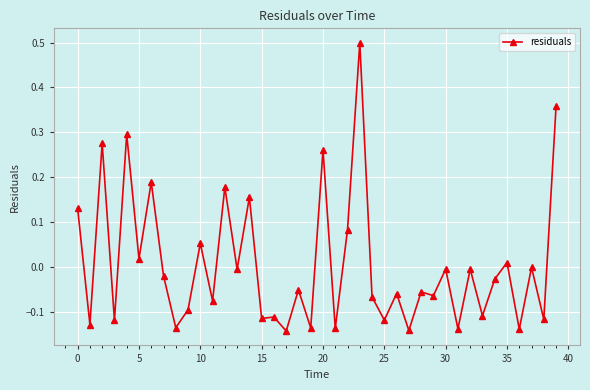

What is the difference between the maximum and minimum values?

0.6